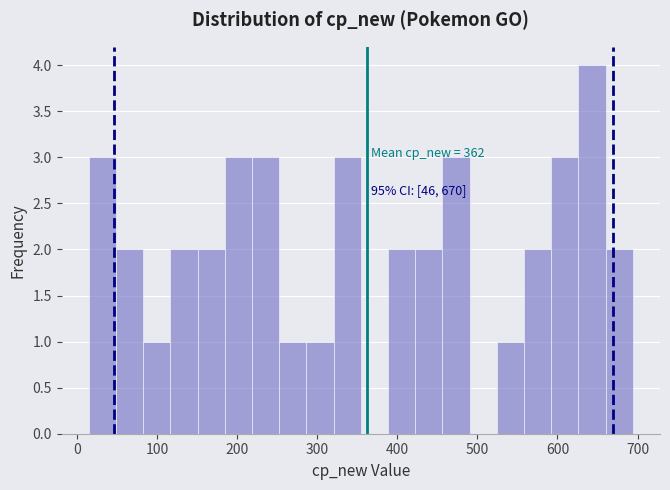

Read against the x-axis, roughly where is the centre of the tallest bar?

640